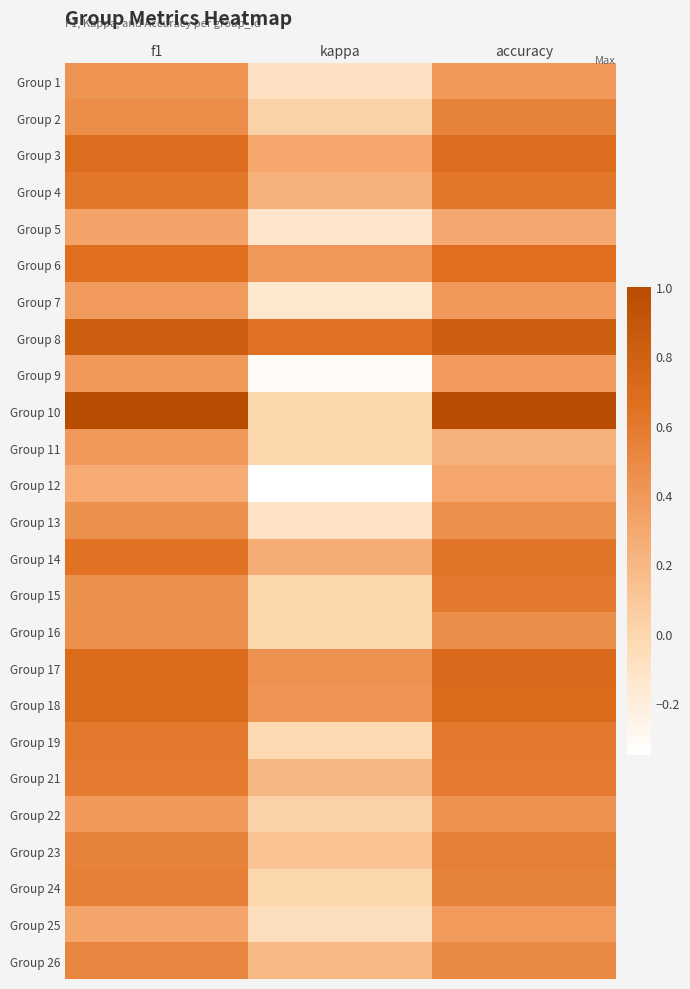

At which category does the chart reach its peak across all series?

f1